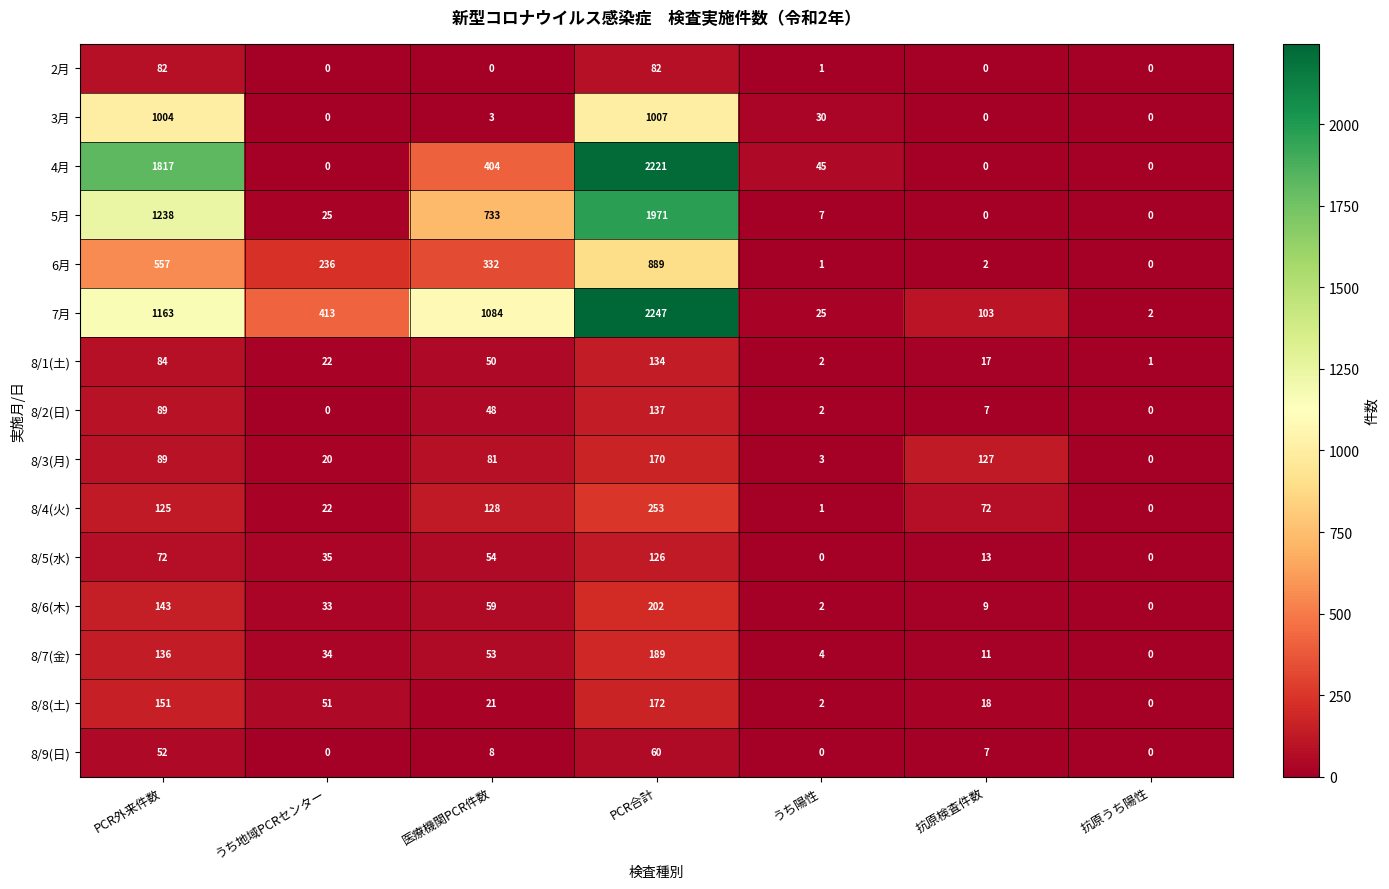

What is the highest value of the 4月 series?

2221